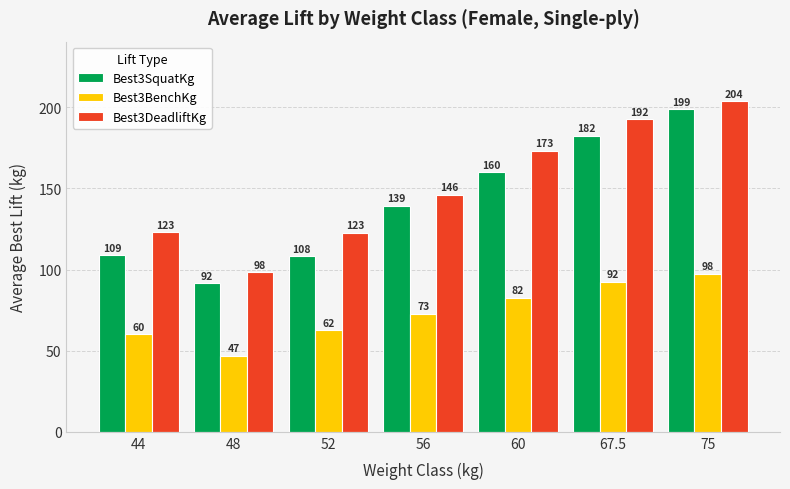

List the series in order of their peak value, lowest first.

Best3BenchKg, Best3SquatKg, Best3DeadliftKg